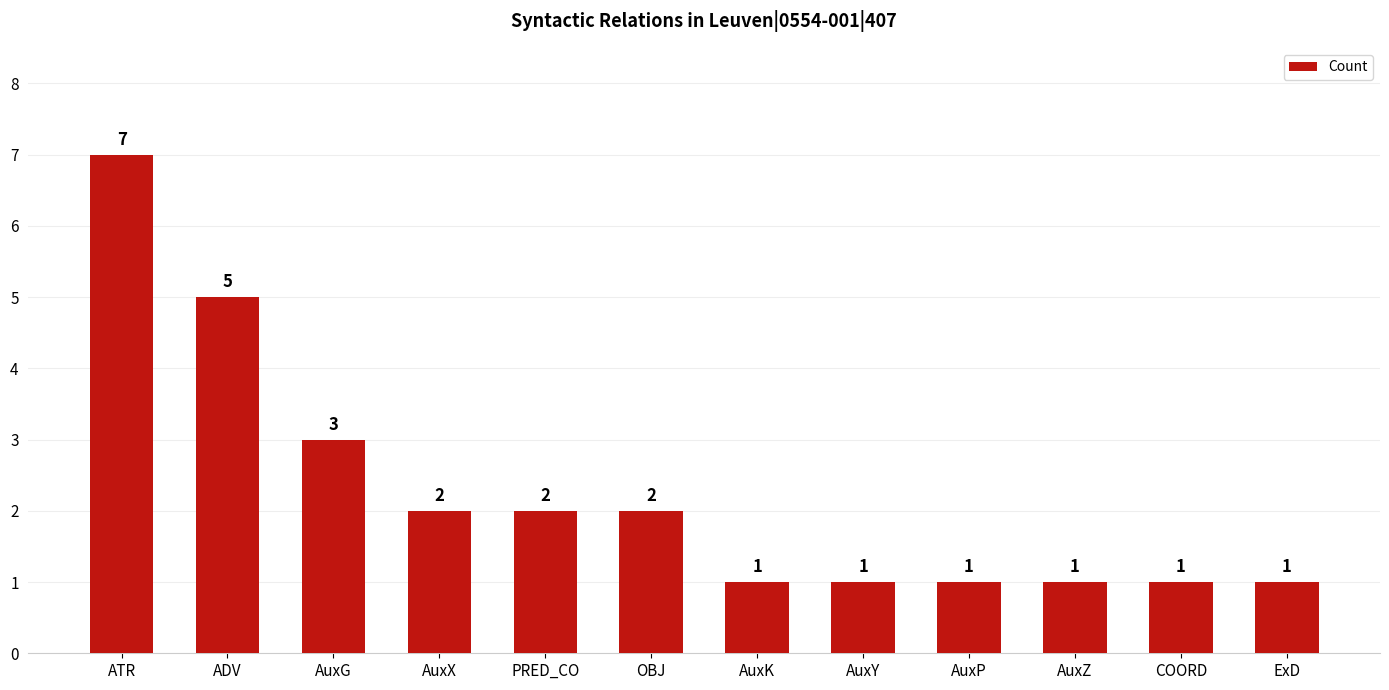

What is the label of the 11th bar from the right?

ADV